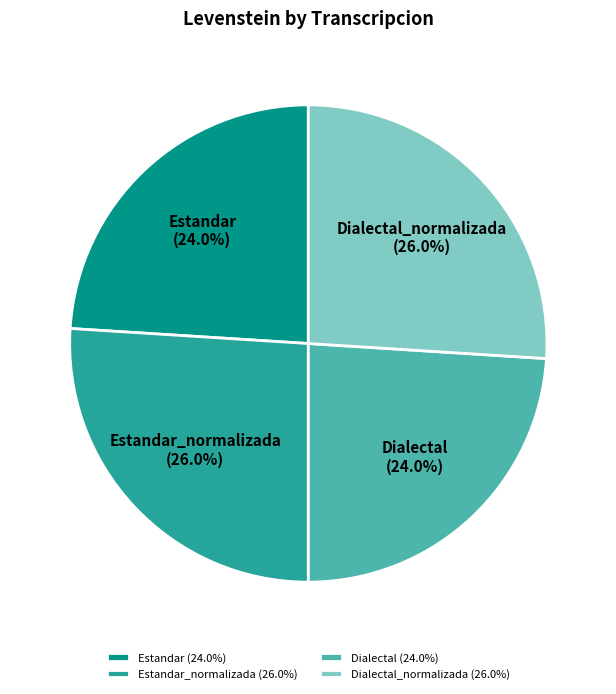

What is the ratio of the value at Estandar to the value at Estandar_normalizada?

0.9